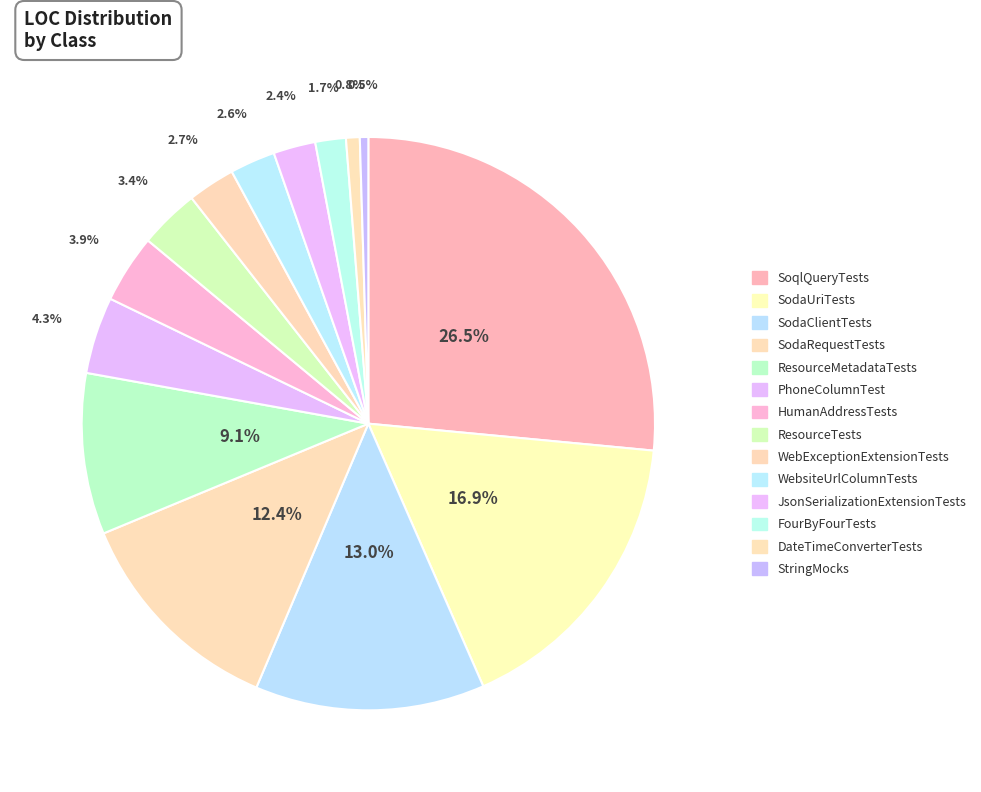

To the nearest percent, what portion does JsonSerializationExtensionTests represent?

2%